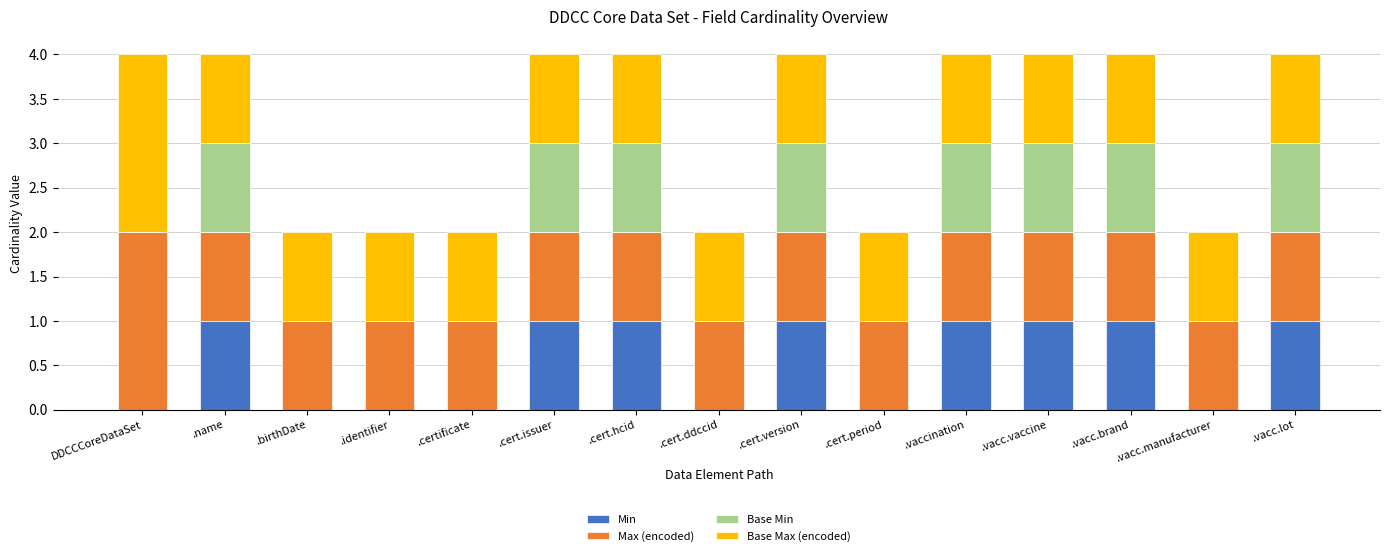

True or false: Min has a value of -1 at .cert.ddccid.

False